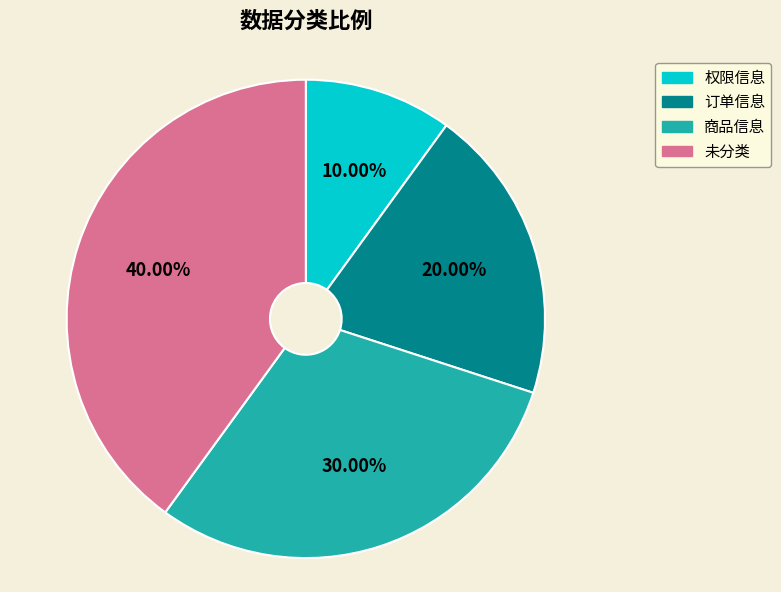

To the nearest percent, what is the difference between the largest and smallest slice percentages?

30%